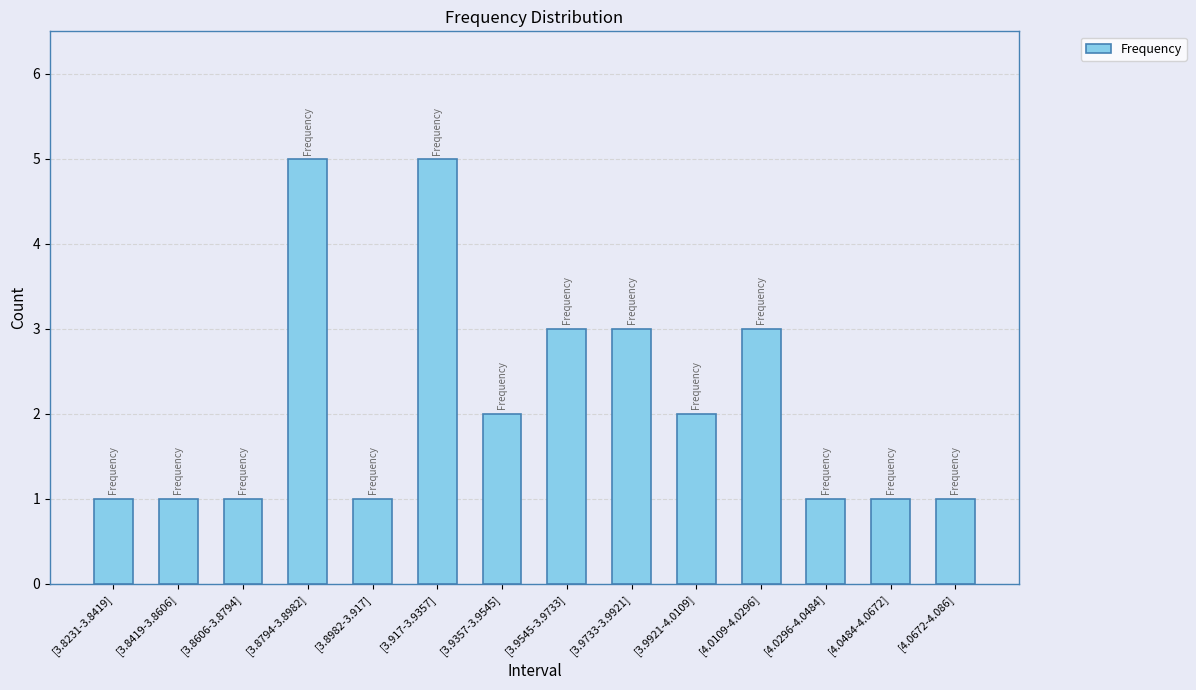

Where does the data first go above 2?

[3.8794-3.8982]